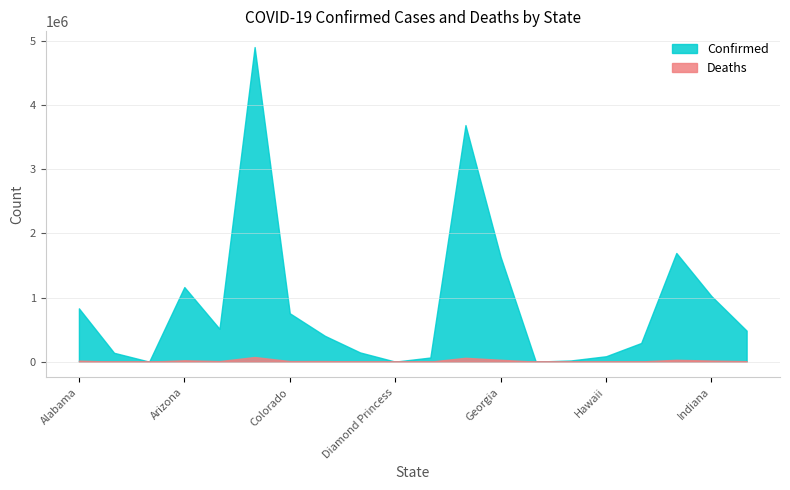

Which series has the largest total across all categories?

Confirmed